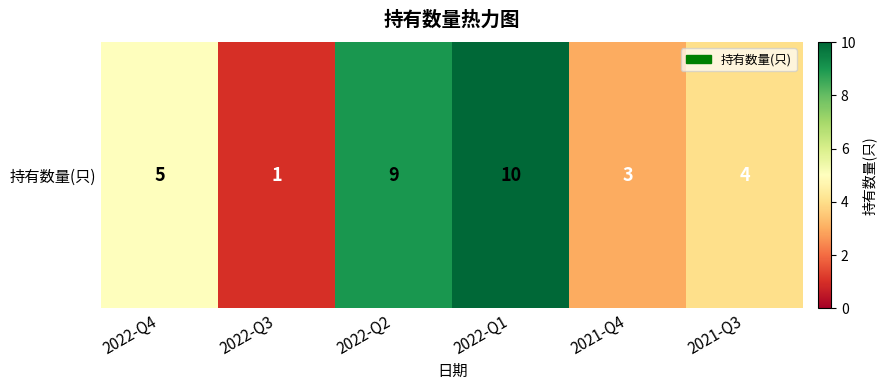

Reading left to right, extract all data points from this chart.

5	1	9	10	3	4